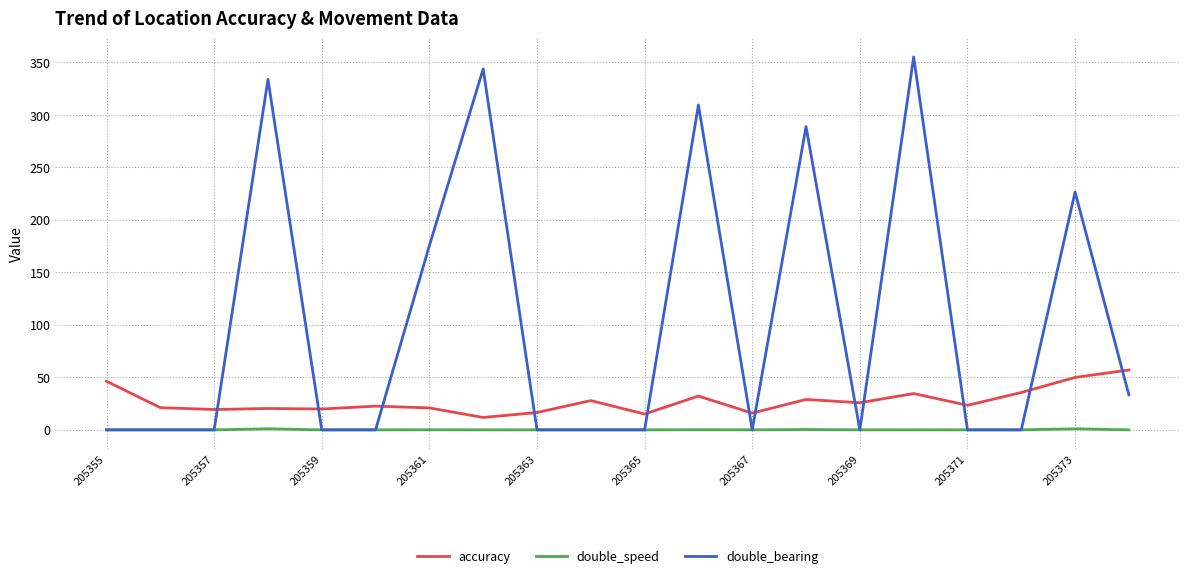

True or false: double_speed and accuracy intersect in this chart.

False